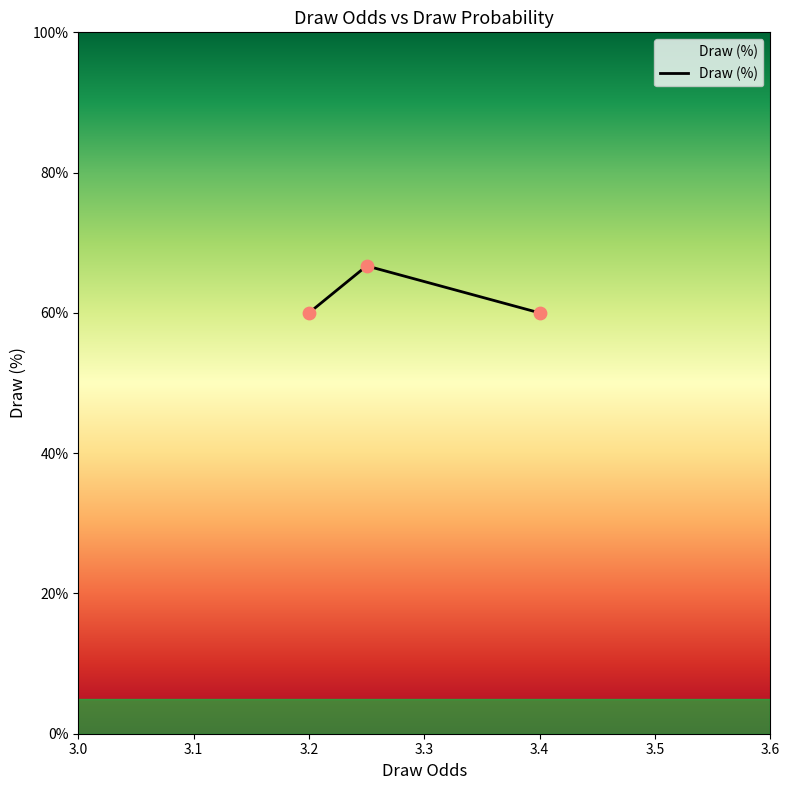

What is the difference between the maximum and second lowest values?

6.7